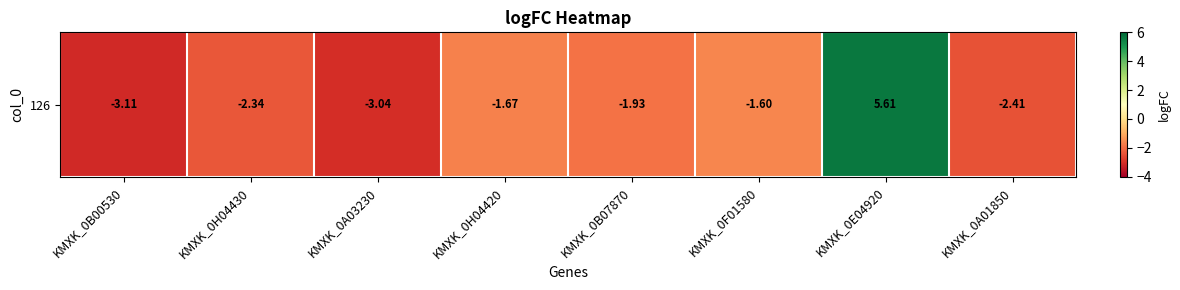

Rank the categories by value from highest to lowest.

KMXK_0E04920, KMXK_0F01580, KMXK_0H04420, KMXK_0B07870, KMXK_0H04430, KMXK_0A01850, KMXK_0A03230, KMXK_0B00530